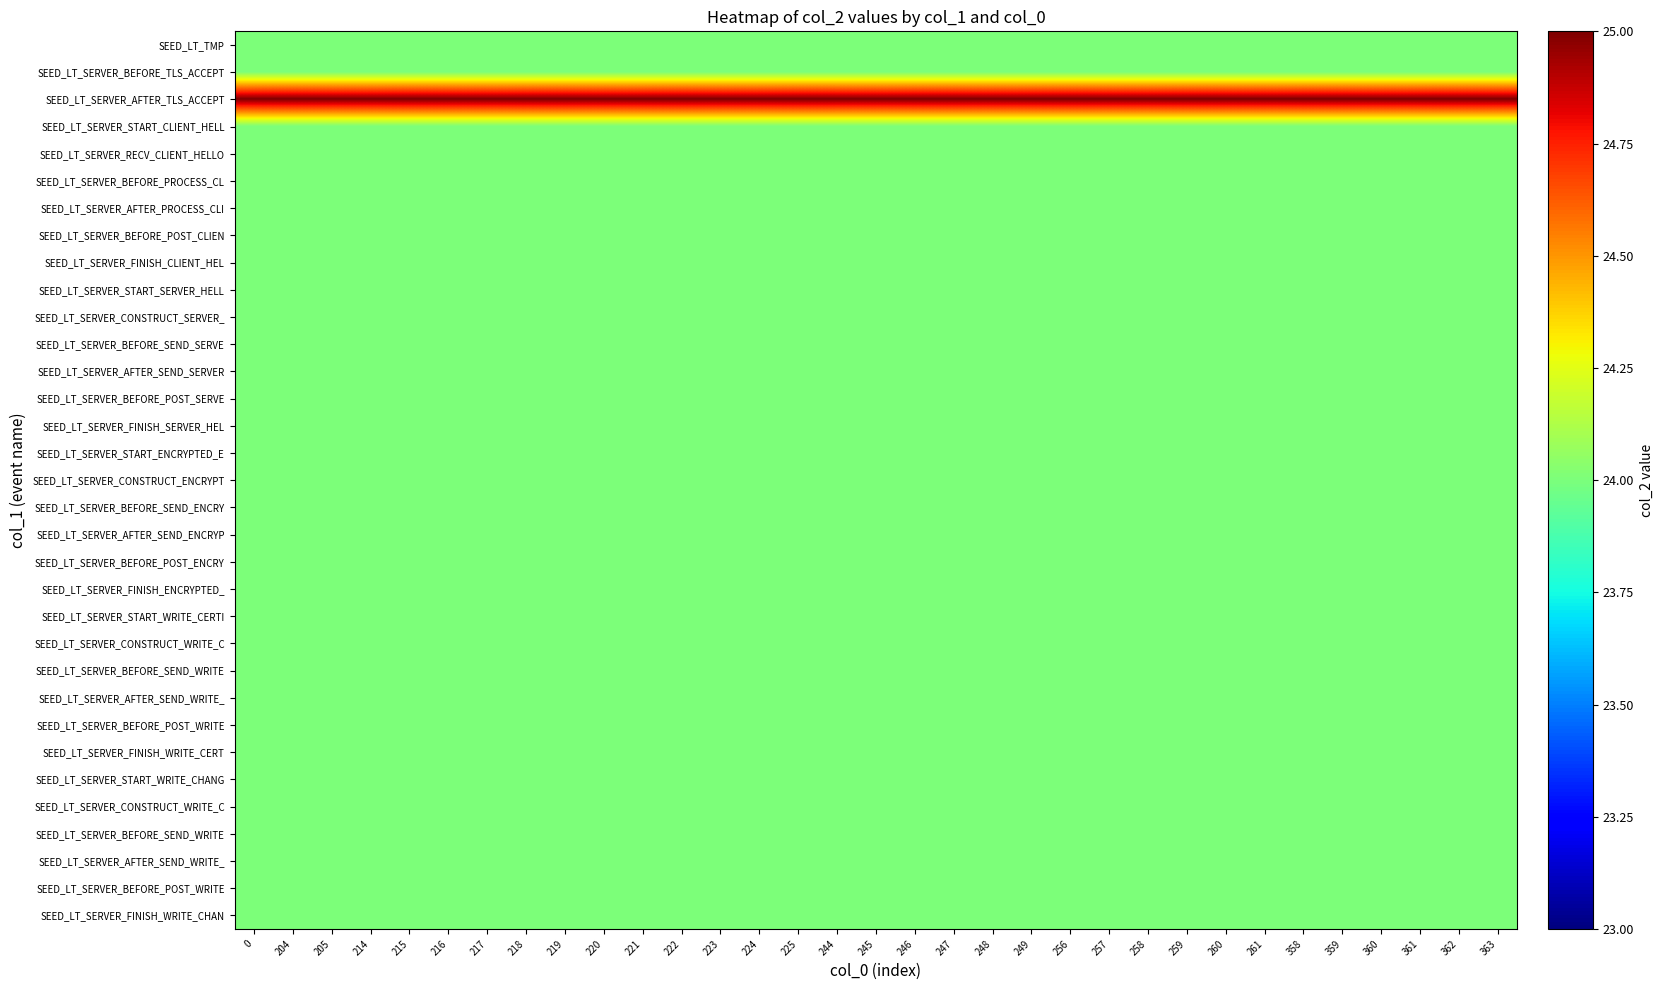

What is the maximum value shown in the chart?

25